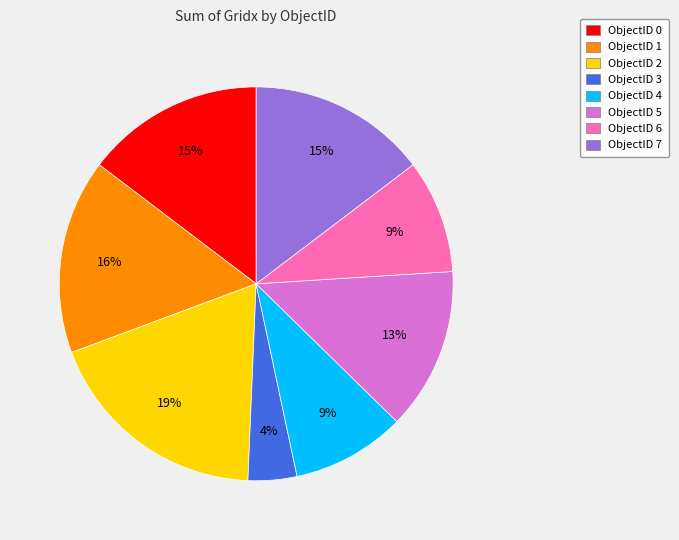

To the nearest percent, what portion does ObjectID 5 represent?

13%